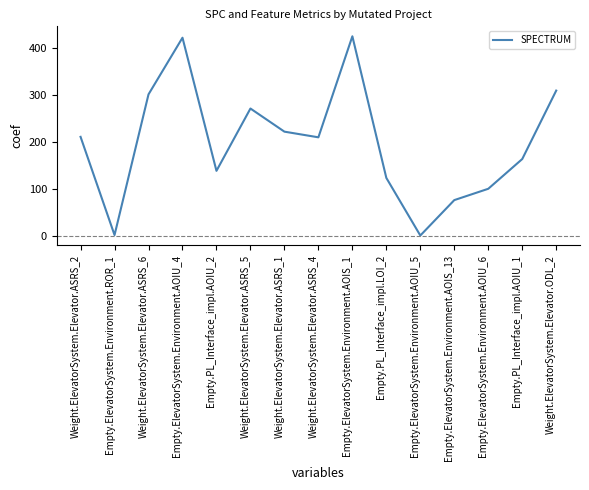

How many interior local valleys (lower than both neighbors) does the data have?

4